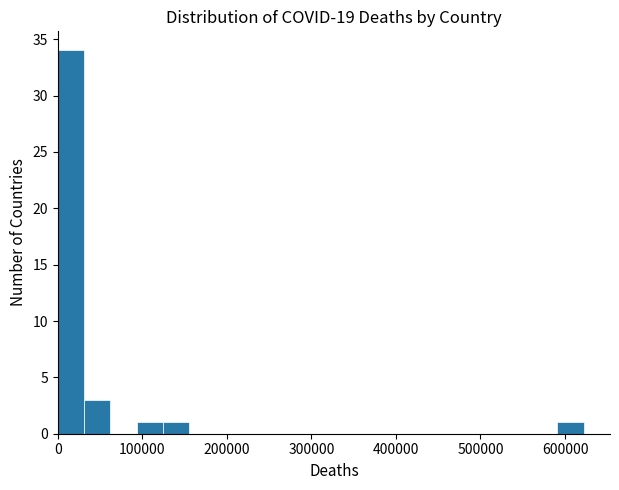

Read against the x-axis, roughly where is the centre of the tallest bar?

20000